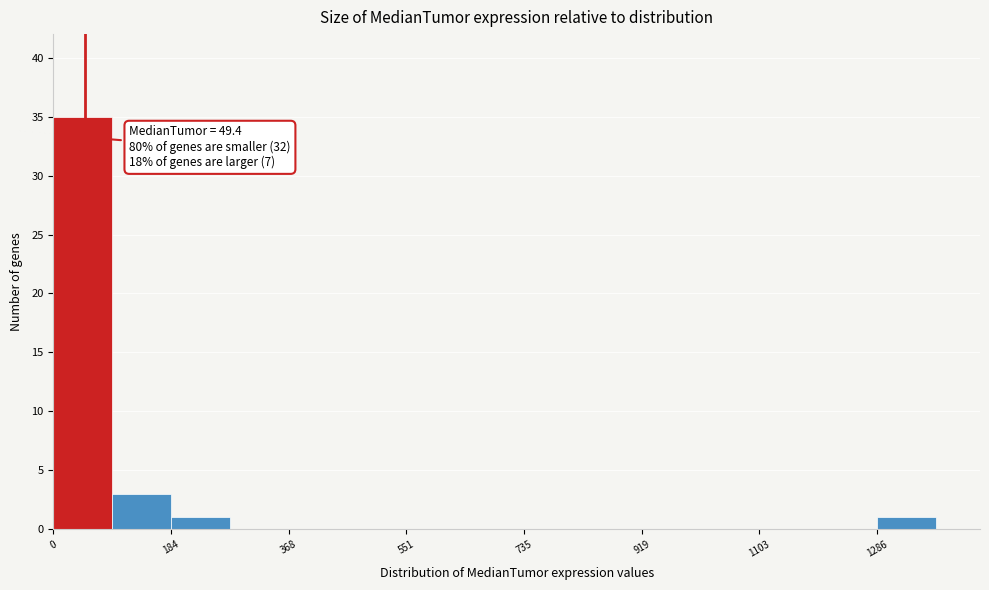

Over which range of the x-axis is the bar tallest?

0 to 100